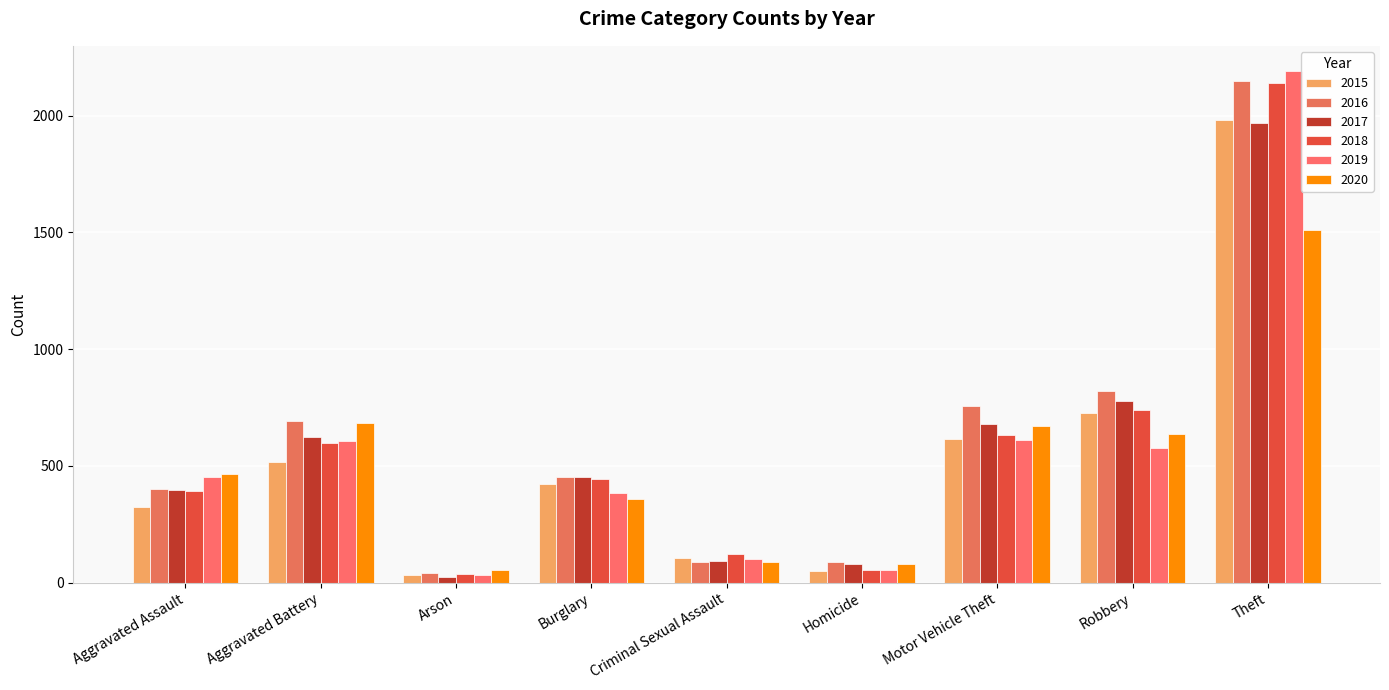

Reading left to right, list all the values displayed in this chart.

2015: Aggravated Assault=323	Aggravated Battery=515	Arson=35	Burglary=421	Criminal Sexual Assault=105	Homicide=50	Motor Vehicle Theft=614	Robbery=726	Theft=1981
2016: Aggravated Assault=402	Aggravated Battery=691	Arson=40	Burglary=451	Criminal Sexual Assault=87	Homicide=87	Motor Vehicle Theft=756	Robbery=819	Theft=2148
2017: Aggravated Assault=396	Aggravated Battery=623	Arson=23	Burglary=453	Criminal Sexual Assault=91	Homicide=82	Motor Vehicle Theft=680	Robbery=780	Theft=1968
2018: Aggravated Assault=392	Aggravated Battery=600	Arson=37	Burglary=443	Criminal Sexual Assault=123	Homicide=56	Motor Vehicle Theft=631	Robbery=741	Theft=2140
2019: Aggravated Assault=452	Aggravated Battery=608	Arson=32	Burglary=383	Criminal Sexual Assault=102	Homicide=53	Motor Vehicle Theft=611	Robbery=577	Theft=2190
2020: Aggravated Assault=466	Aggravated Battery=686	Arson=55	Burglary=357	Criminal Sexual Assault=89	Homicide=81	Motor Vehicle Theft=673	Robbery=637	Theft=1512